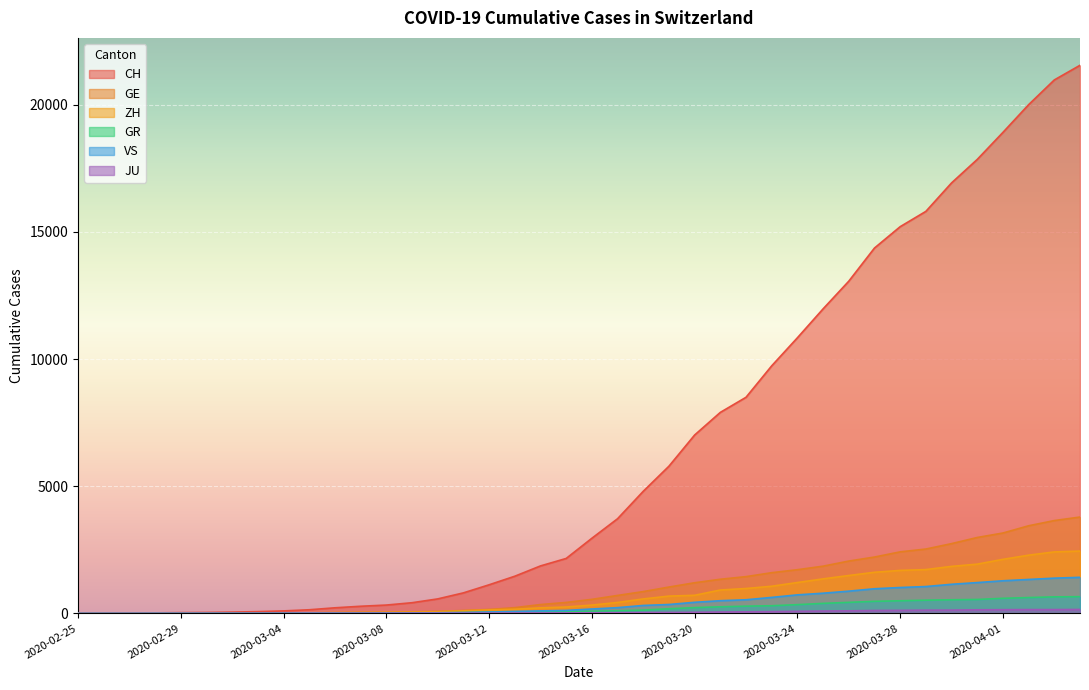

What is the label of the 7th point from the left?

2020-03-02